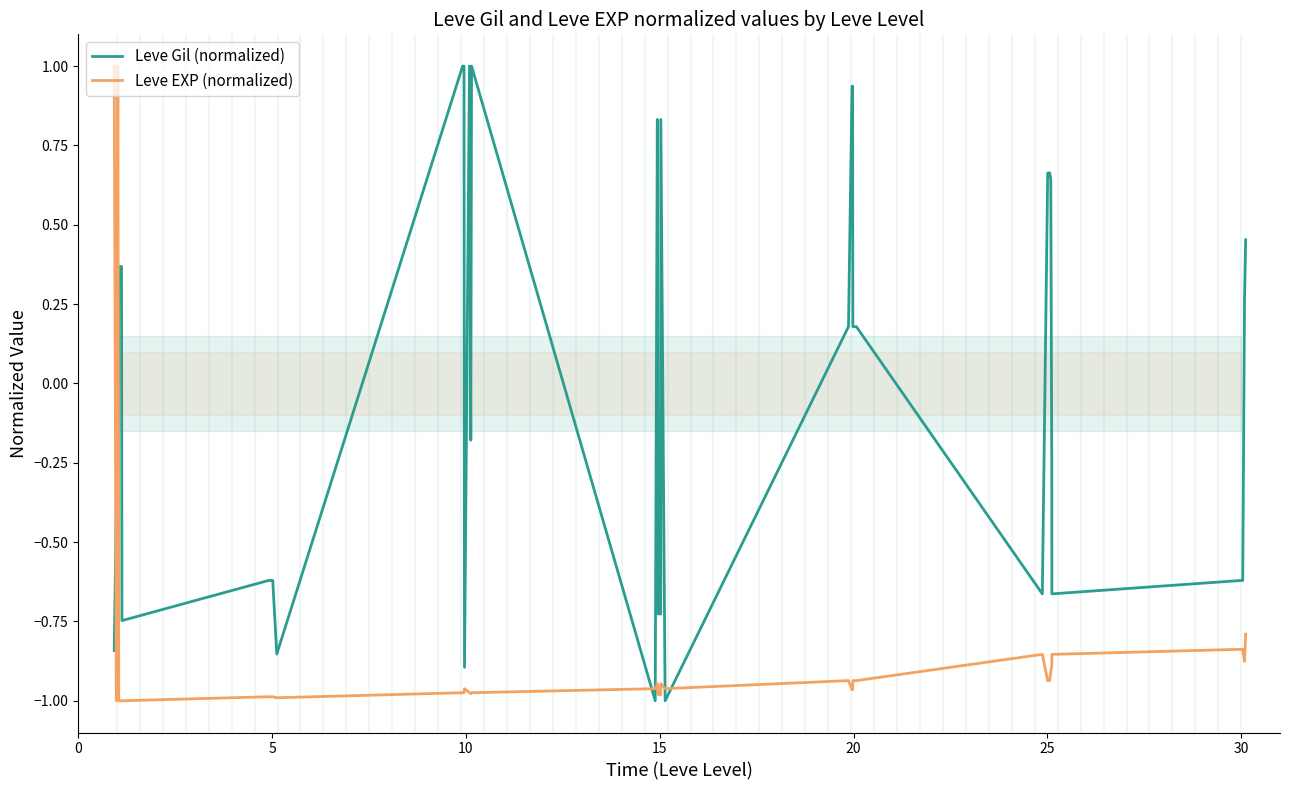

What is the label of the 15th point from the left?

14